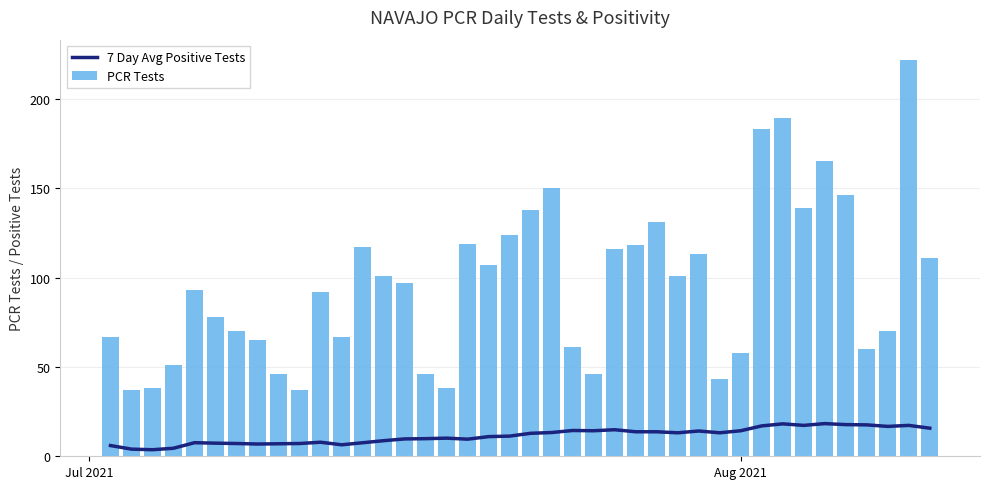

What is the highest value of the 7 Day Avg Positive Tests series?

18.3